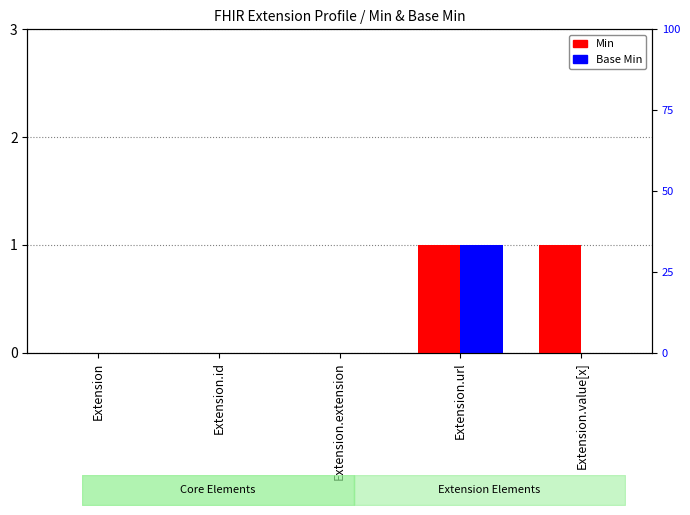

Which series has the largest total across all categories?

Min